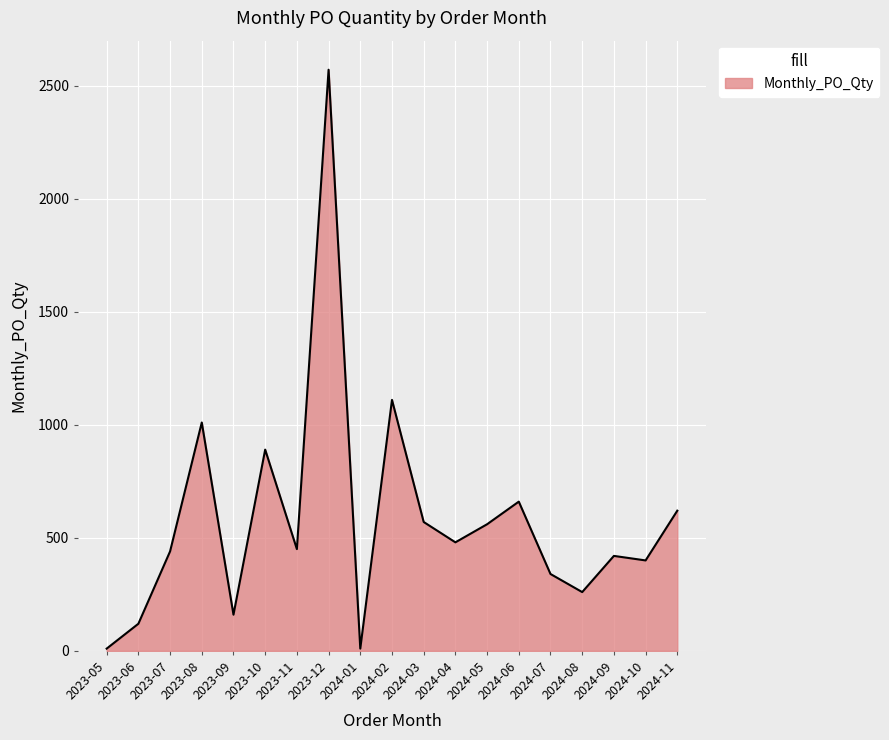

At which category does the chart reach its peak across all series?

2023-12